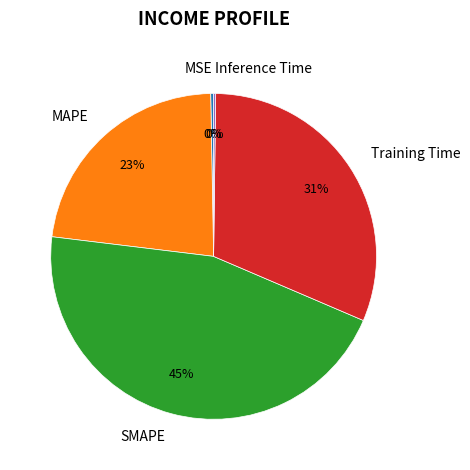

The SMAPE slice represents 52% of the pie. True or false?

False